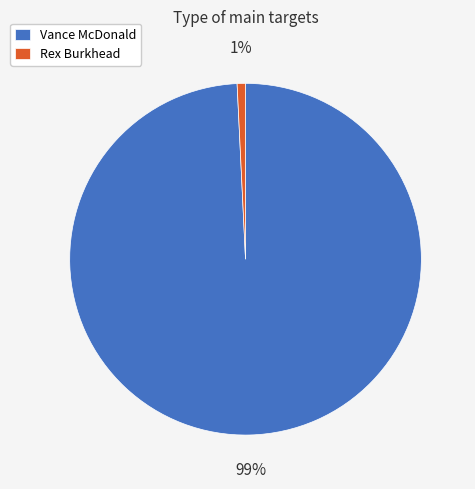

How many slices are in this pie chart?

2